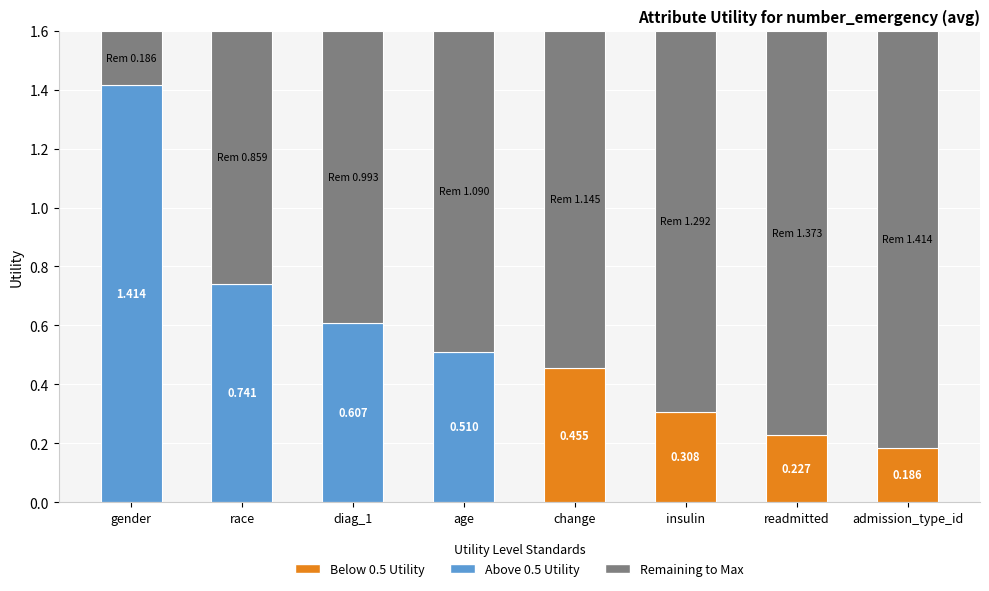

What is the label of the 2nd bar from the left?

race